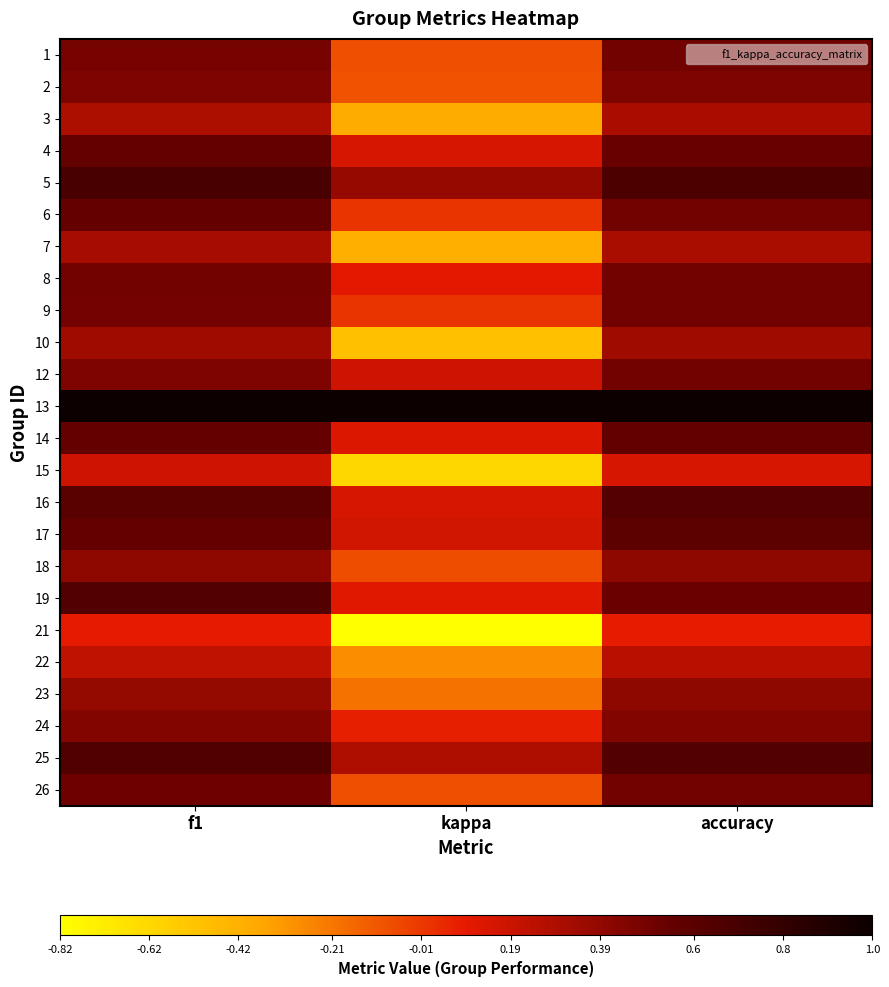

Reading left to right, list all the values displayed in this chart.

1: f1=0.5	kappa=-0.1	accuracy=0.5
2: f1=0.5	kappa=-0.1	accuracy=0.5
3: f1=0.3	kappa=-0.4	accuracy=0.3
4: f1=0.6	kappa=0.1	accuracy=0.5
5: f1=0.7	kappa=0.4	accuracy=0.7
6: f1=0.5	kappa=0.0	accuracy=0.5
7: f1=0.3	kappa=-0.4	accuracy=0.3
8: f1=0.5	kappa=0.1	accuracy=0.5
9: f1=0.5	kappa=0.0	accuracy=0.5
10: f1=0.3	kappa=-0.5	accuracy=0.3
12: f1=0.5	kappa=0.2	accuracy=0.5
13: f1=1.0	kappa=1.0	accuracy=1.0
14: f1=0.5	kappa=0.1	accuracy=0.6
15: f1=0.2	kappa=-0.6	accuracy=0.1
16: f1=0.6	kappa=0.1	accuracy=0.6
17: f1=0.6	kappa=0.2	accuracy=0.6
18: f1=0.4	kappa=-0.1	accuracy=0.4
19: f1=0.6	kappa=0.1	accuracy=0.5
21: f1=0.1	kappa=-0.8	accuracy=0.1
22: f1=0.2	kappa=-0.3	accuracy=0.2
23: f1=0.4	kappa=-0.2	accuracy=0.4
24: f1=0.4	kappa=0.1	accuracy=0.4
25: f1=0.6	kappa=0.3	accuracy=0.6
26: f1=0.5	kappa=-0.1	accuracy=0.5